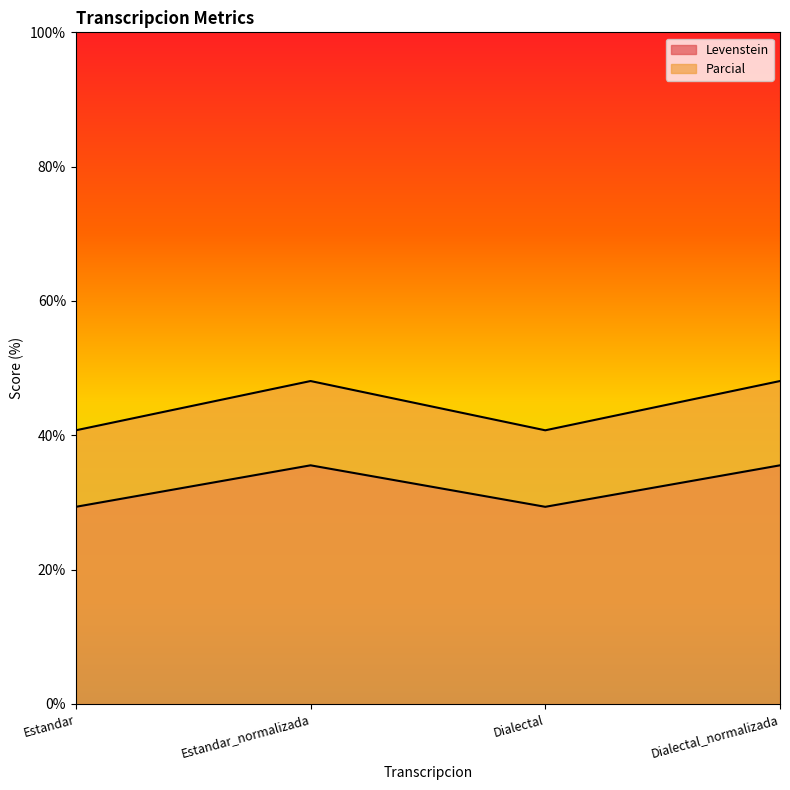

What is the sum of the Parcial values at Estandar and Dialectal?

81.5